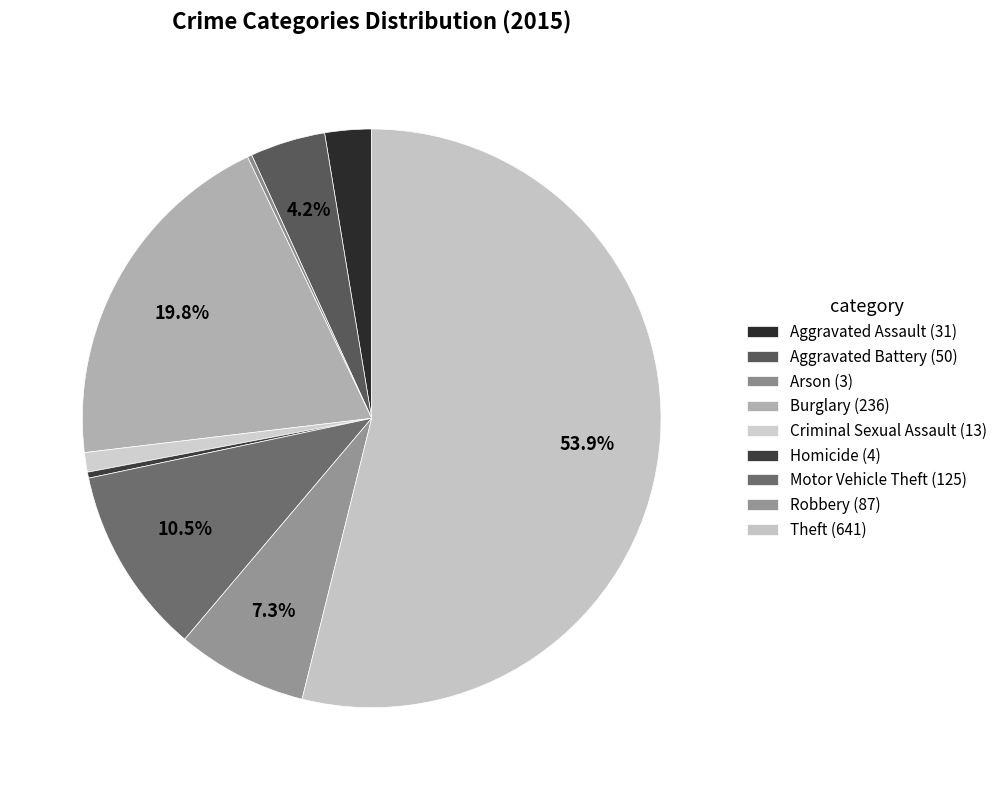

Which category has the biggest portion of the pie?

Theft